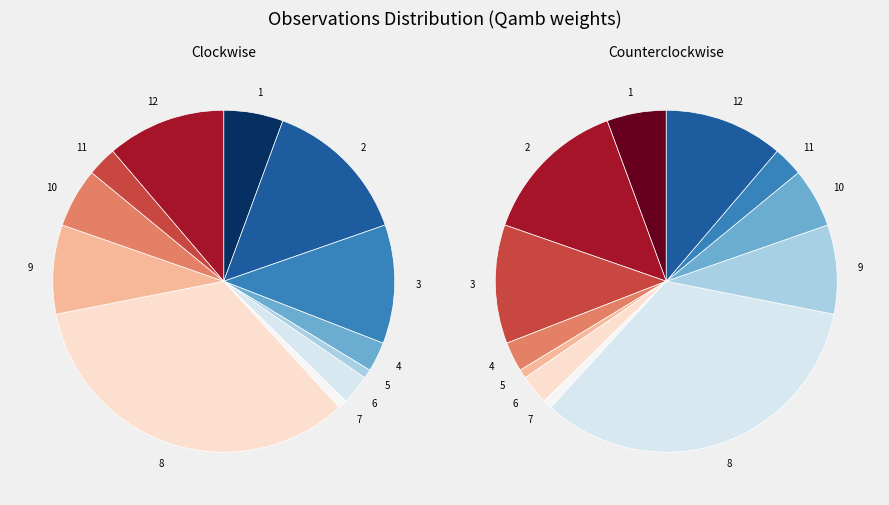

What is the ratio of the value at 12 to the value at 9?

1.3